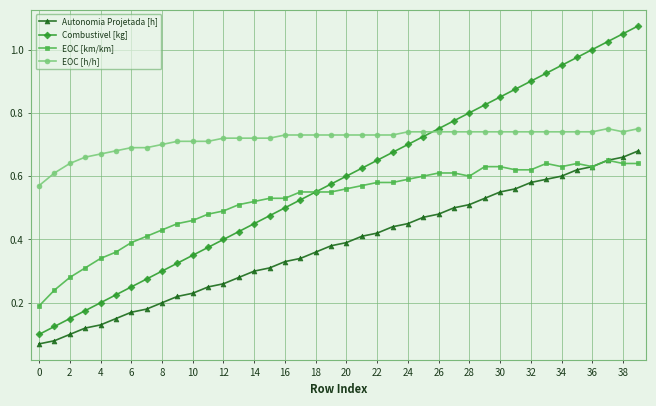

True or false: Combustivel [kg] has more than 0 points higher than both neighbors.

False